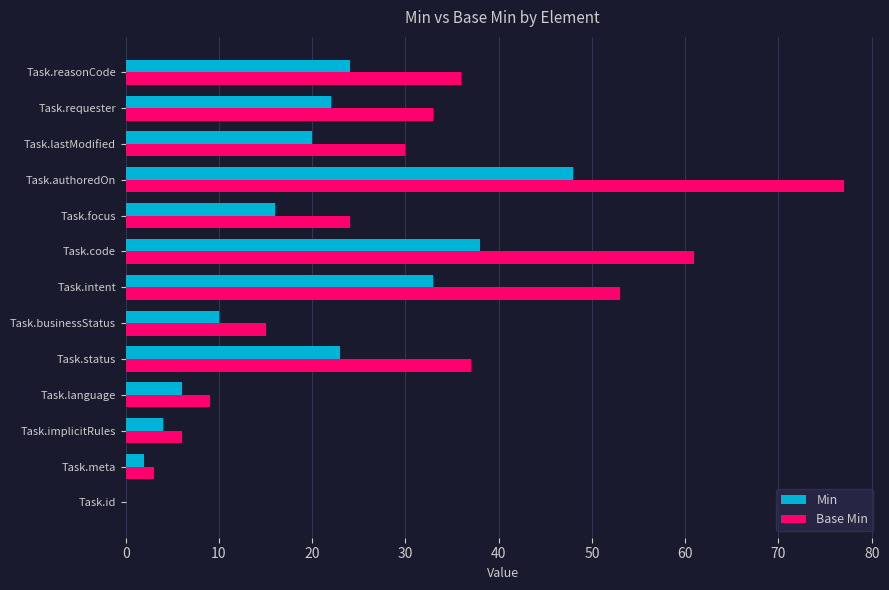

The value of Min at Task.code is 38. True or false?

True